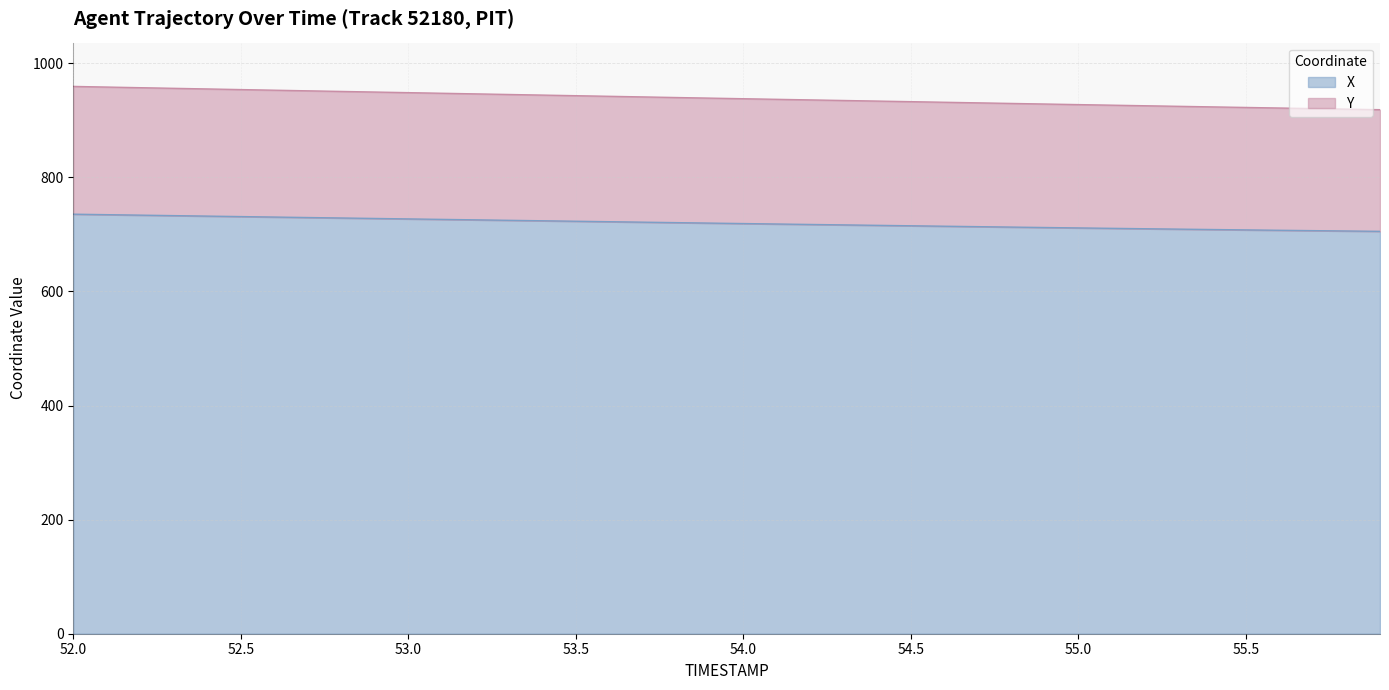

What is the difference between the maximum and minimum values in the X series?

30.1